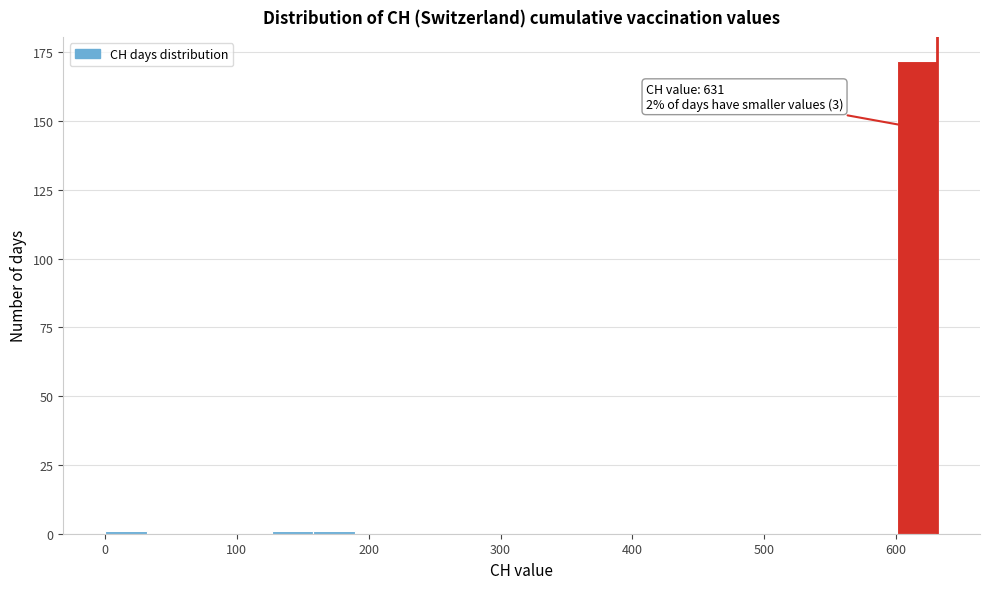

Around what value on the x-axis is the tallest bar? Give the approximate position of its centre, as read against the axis.

620